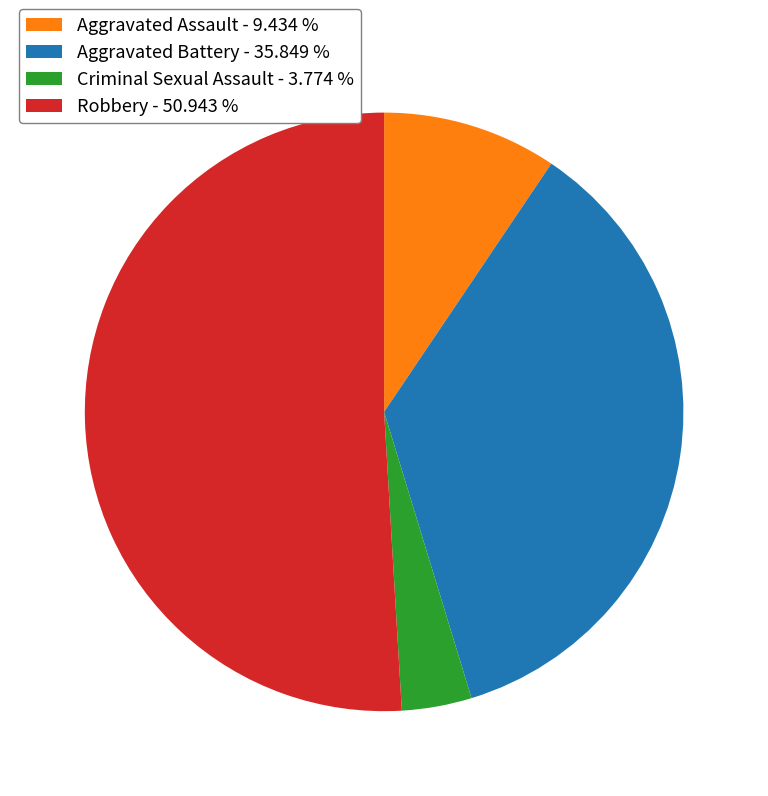

The Robbery slice represents 51% of the pie. True or false?

True